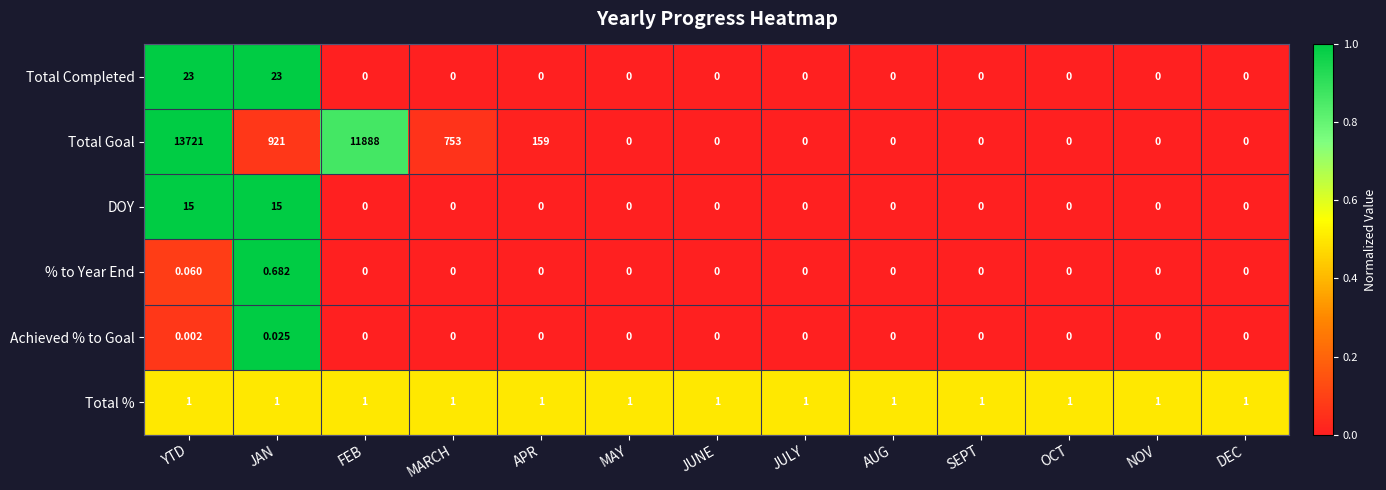

Rank the series by their maximum value, from highest to lowest.

Total Goal, Total Completed, DOY, Total %, % to Year End, Achieved % to Goal